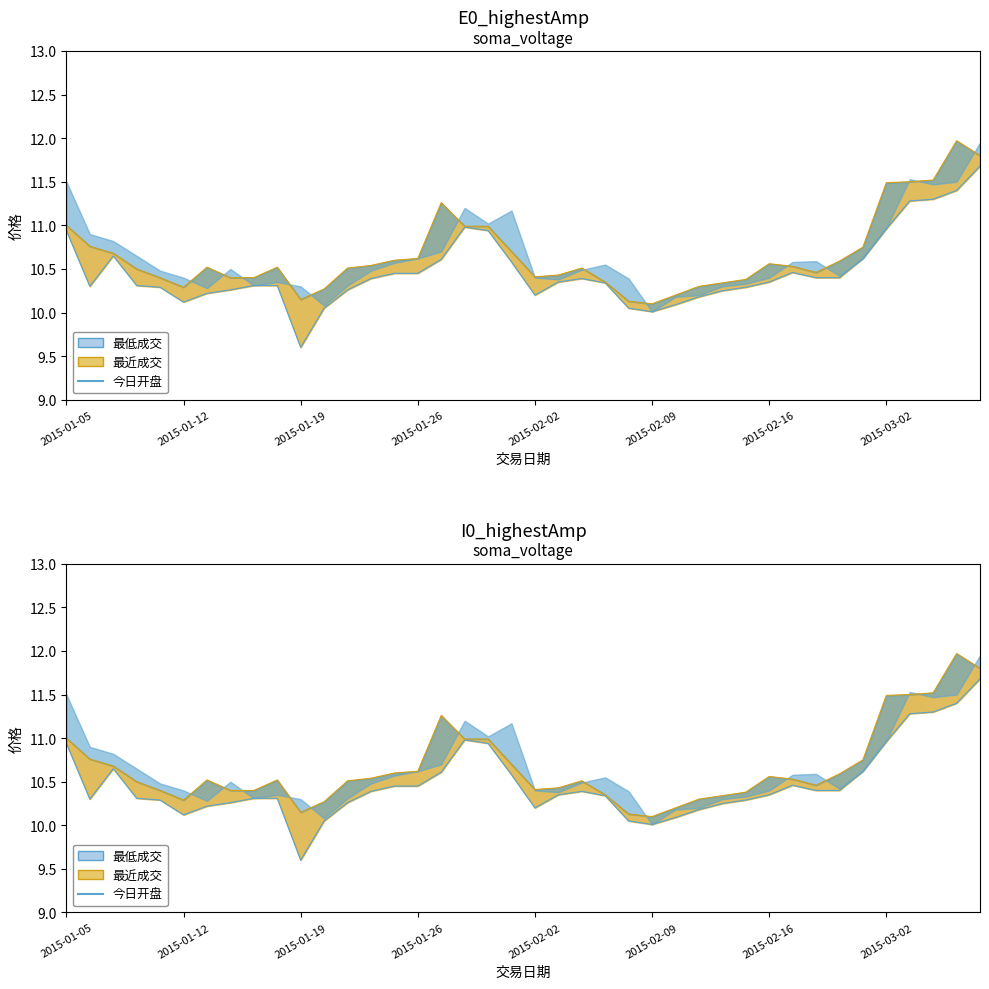

What is the maximum value for 最低成交?

11.7